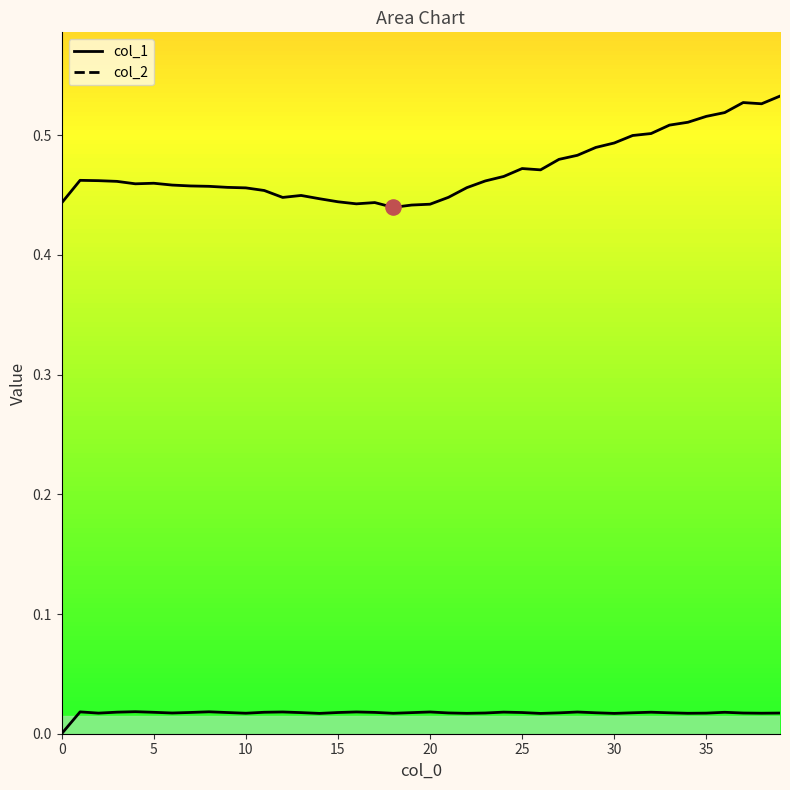

What are all the series names shown in the legend?

col_1, col_2